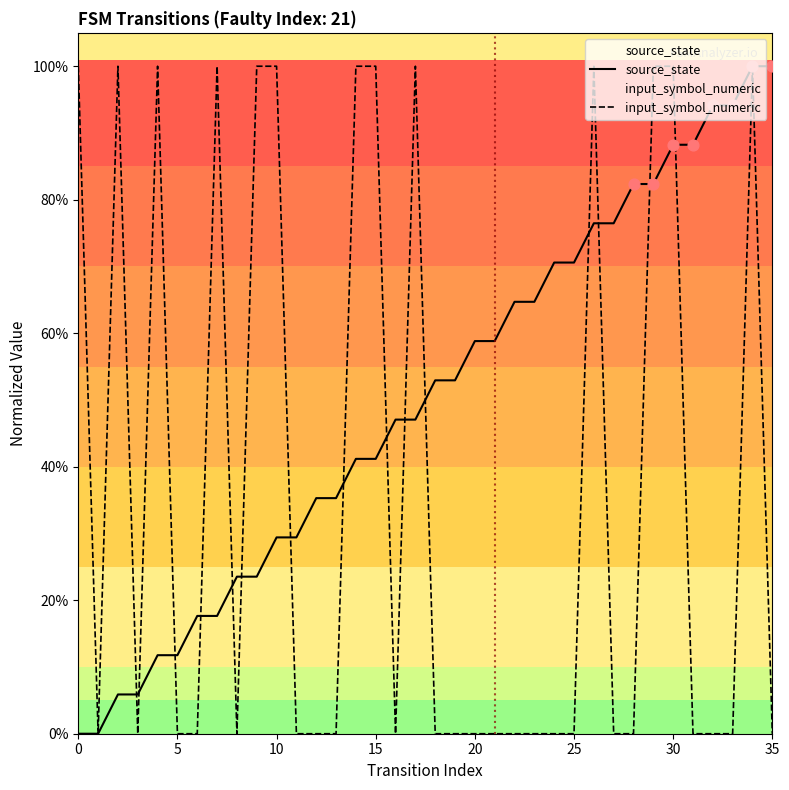

At which category is the sum across all series the highest?

34